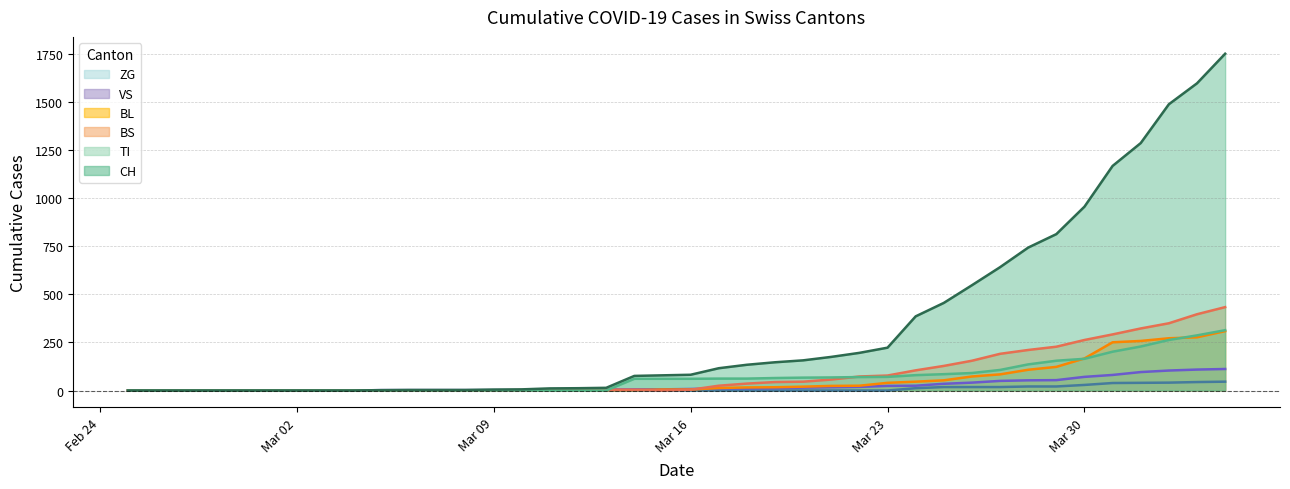

How many values in CH are above zero?

31